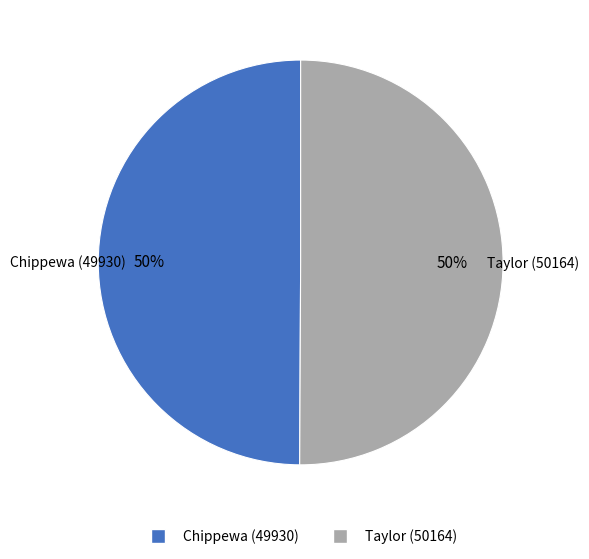

To the nearest percent, what portion does Chippewa (49930) represent?

50%